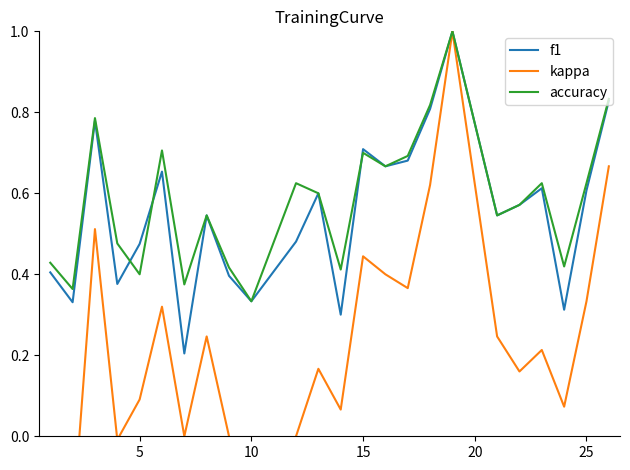

The value of f1 at 15 is 0.4. True or false?

False